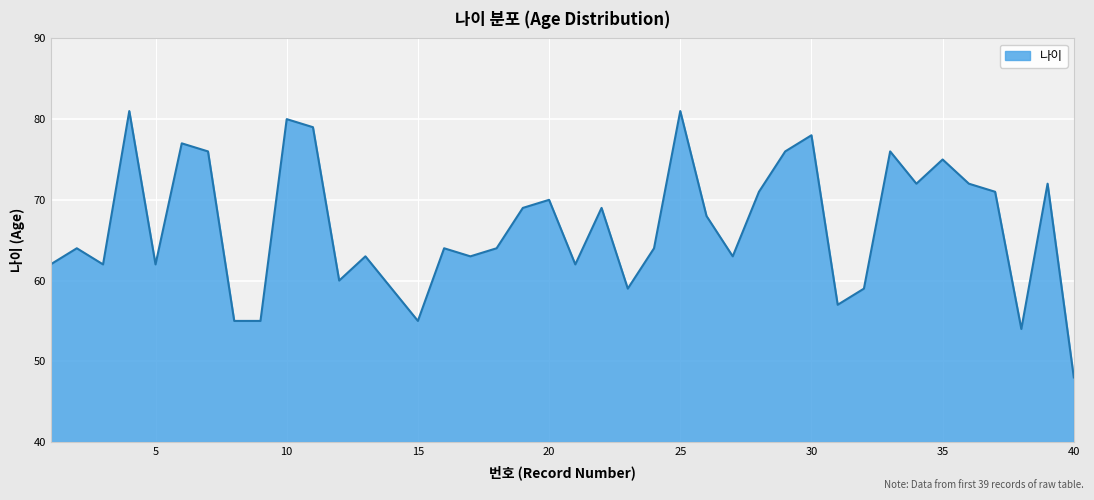

What is the difference between the maximum and minimum values?

33